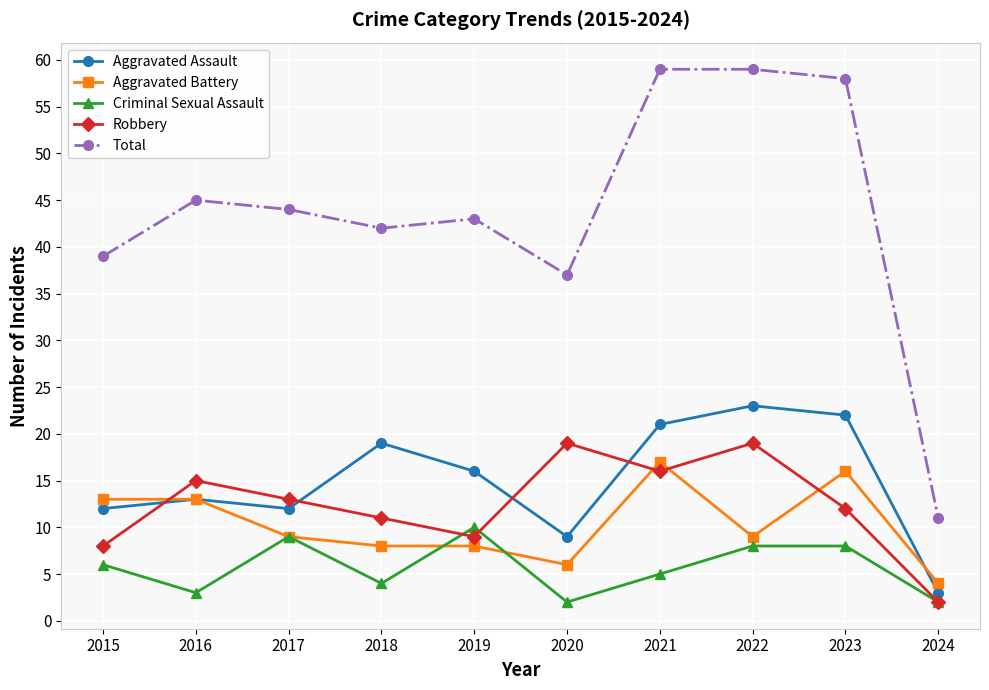

What is the value of the Aggravated Assault point at the 5th from the left?

16